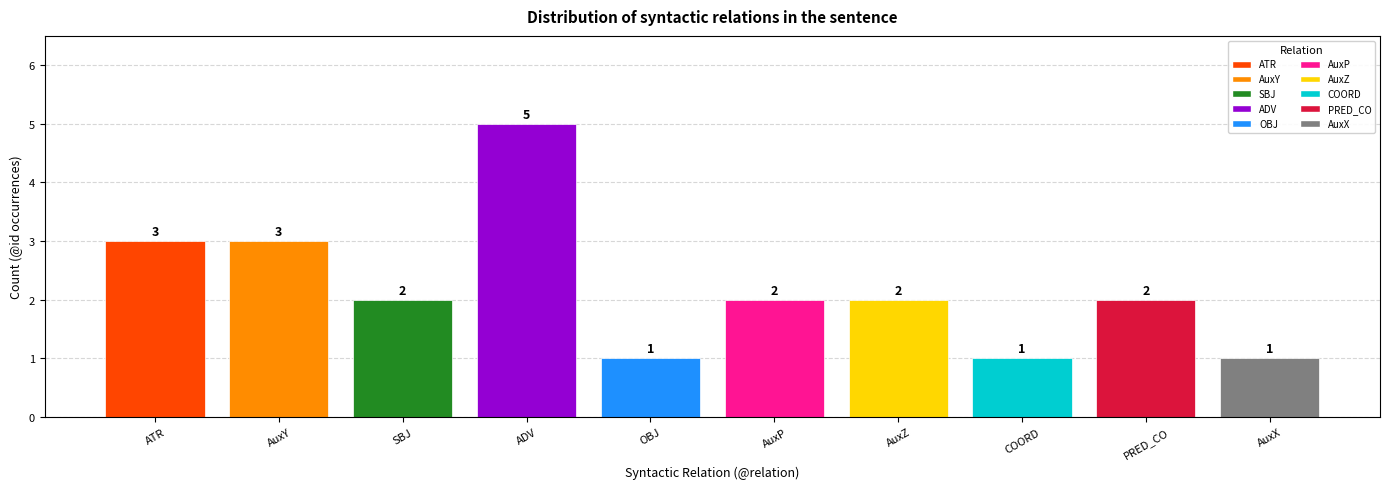

What is the smallest value displayed?

1